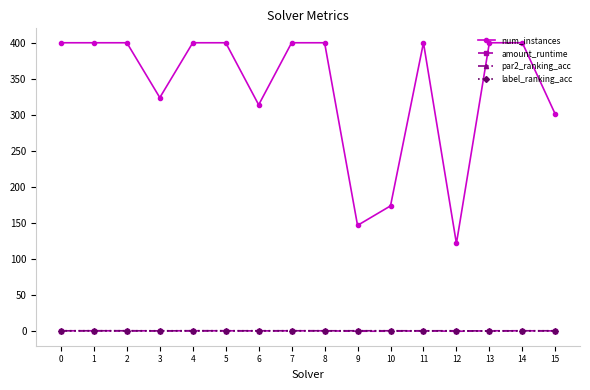

The value of amount_runtime at 11 is 1.0. True or false?

True